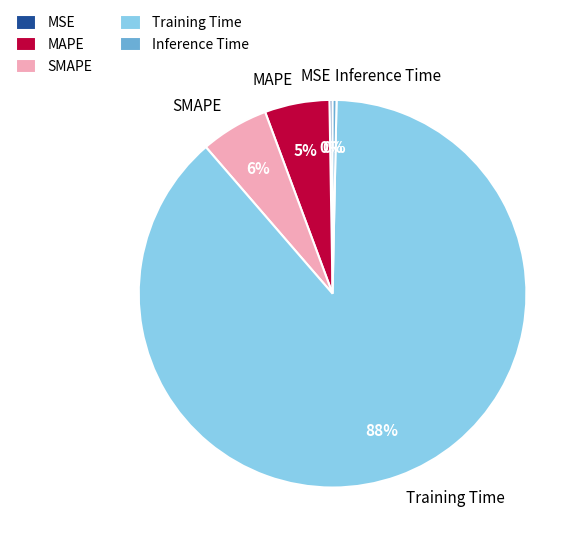

Which slice represents more than half of the pie?

Training Time